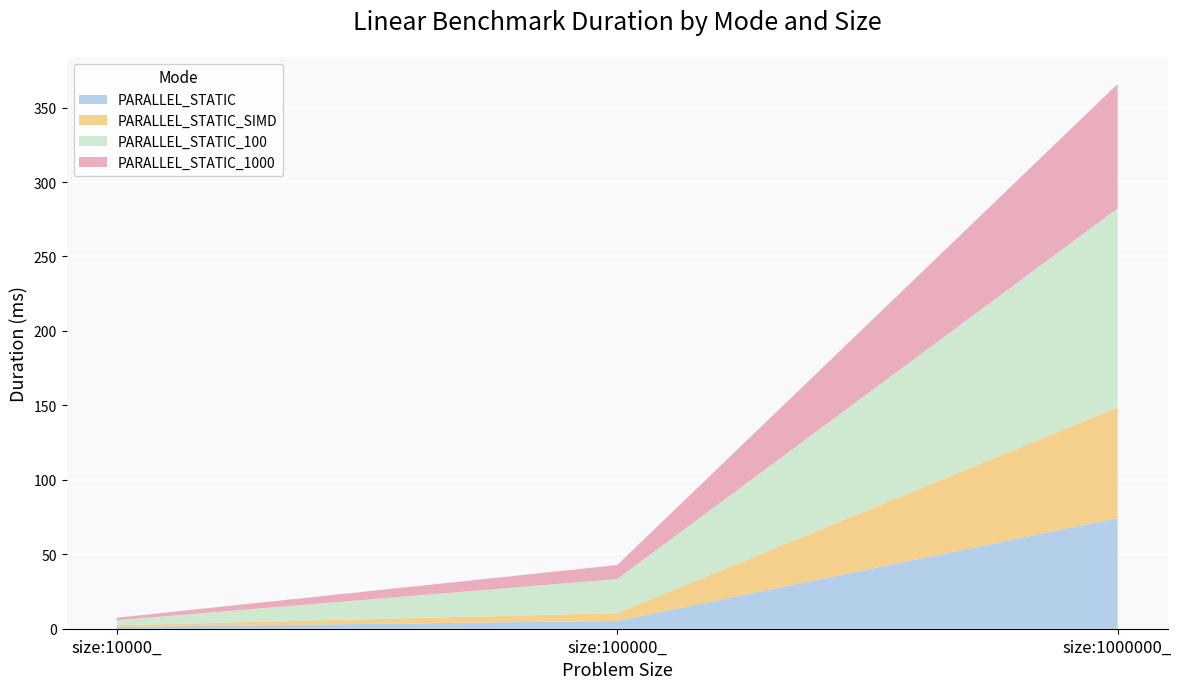

Reading left to right, transcribe all the data shown in this chart.

PARALLEL_STATIC: size:10000_=1.2	size:100000_=5.2	size:1000000_=74.3
PARALLEL_STATIC_SIMD: size:10000_=1.2	size:100000_=5.2	size:1000000_=74.3
PARALLEL_STATIC_100: size:10000_=3.4	size:100000_=22.9	size:1000000_=133.7
PARALLEL_STATIC_1000: size:10000_=1.7	size:100000_=9.4	size:1000000_=83.5